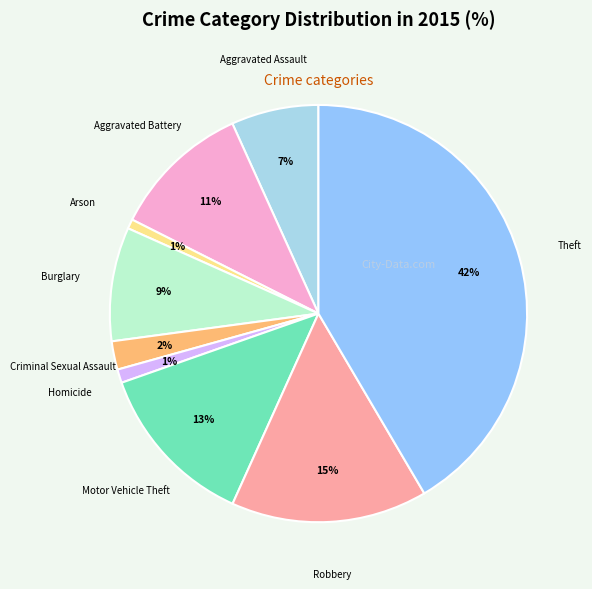

Rank the categories by value from highest to lowest.

Theft, Robbery, Motor Vehicle Theft, Aggravated Battery, Burglary, Aggravated Assault, Criminal Sexual Assault, Homicide, Arson